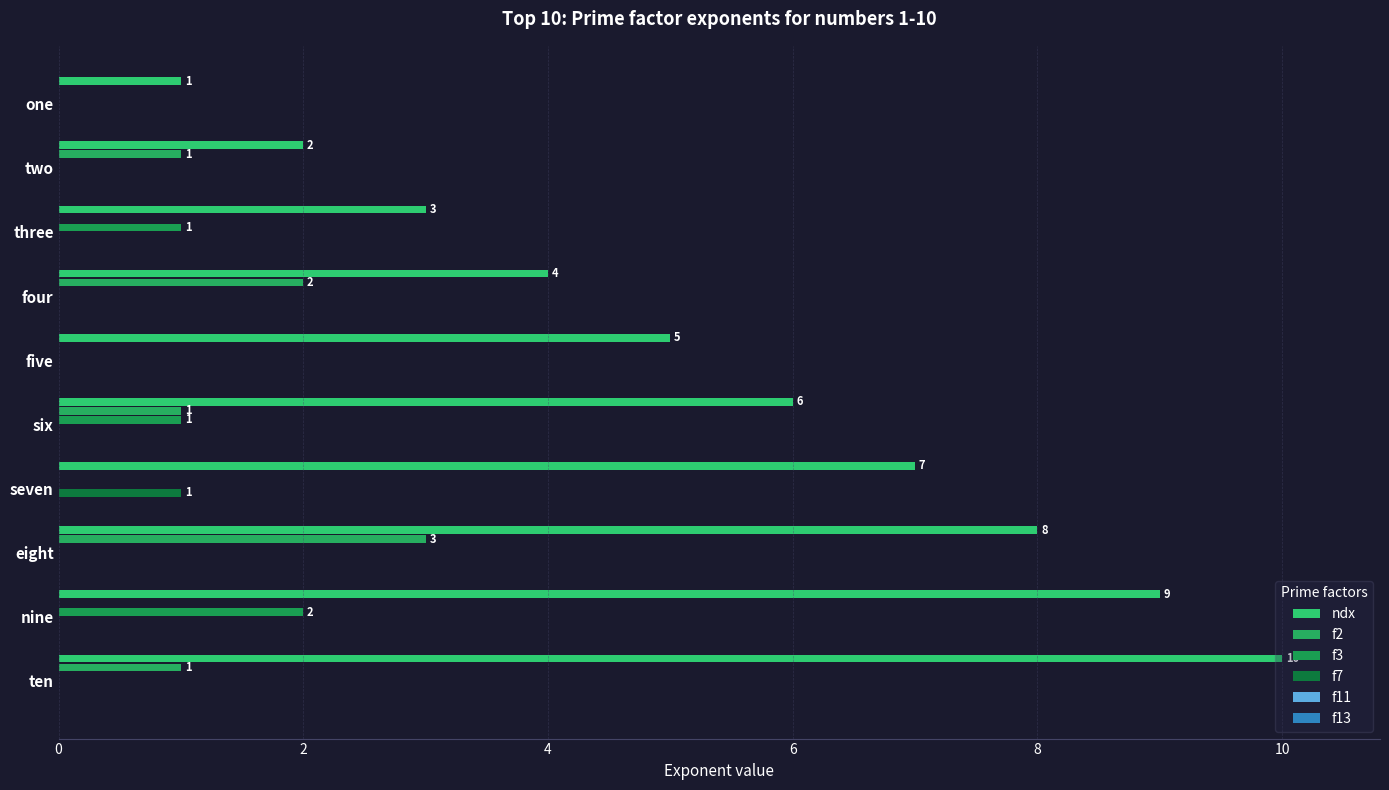

Which series has the largest total across all categories?

ndx